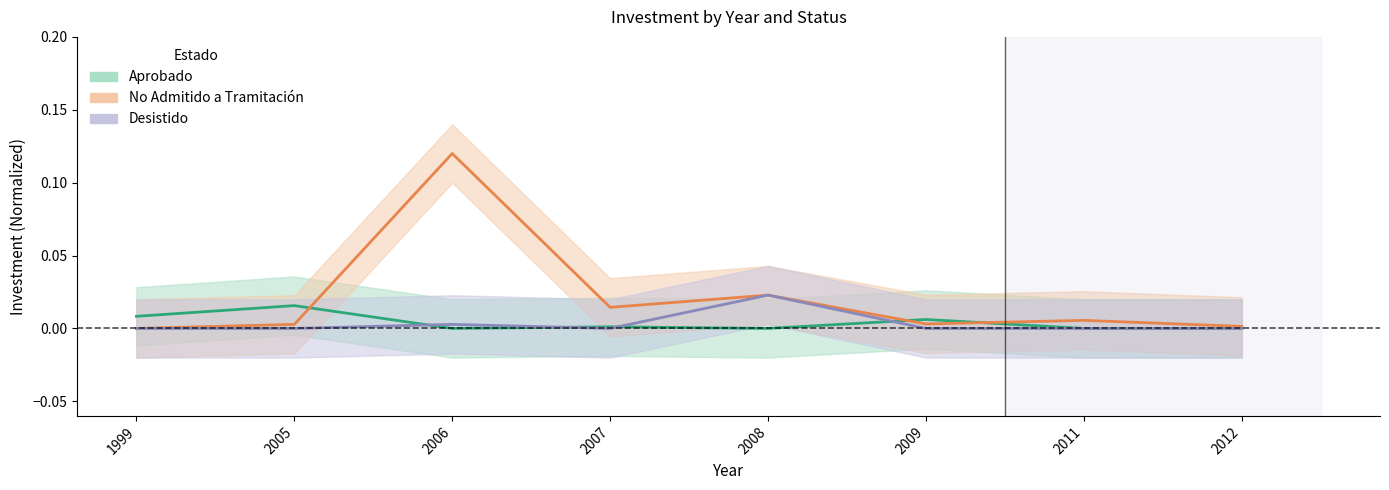

The No Admitido a Tramitación series shows 0.0 at 2007. True or false?

True